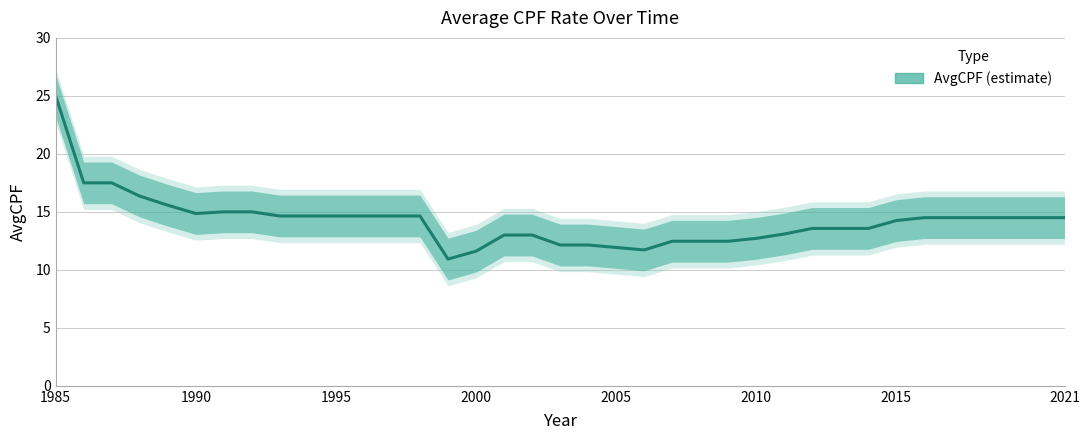

The value at 34 is 6.1. True or false?

False